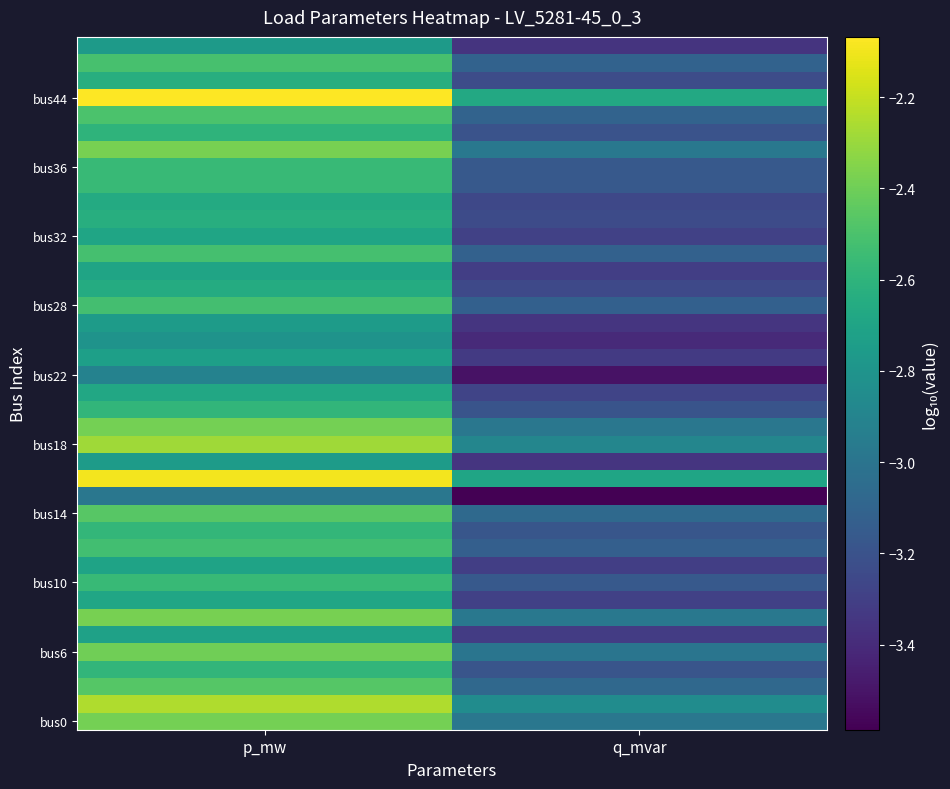

Which series has the widest spread of values?

bus44